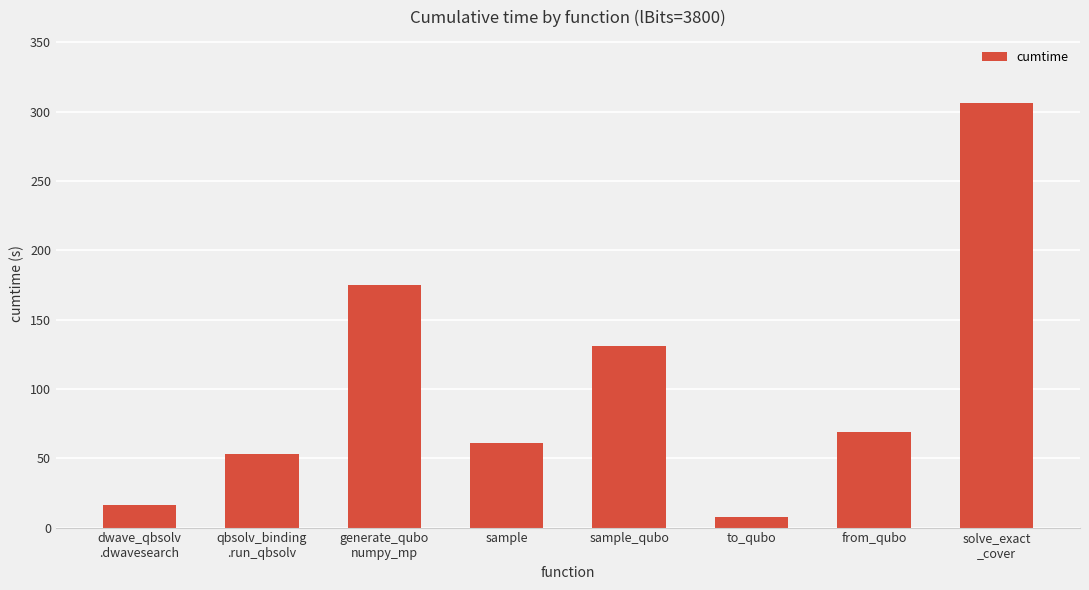

What is the label of the 5th bar from the left?

sample_qubo